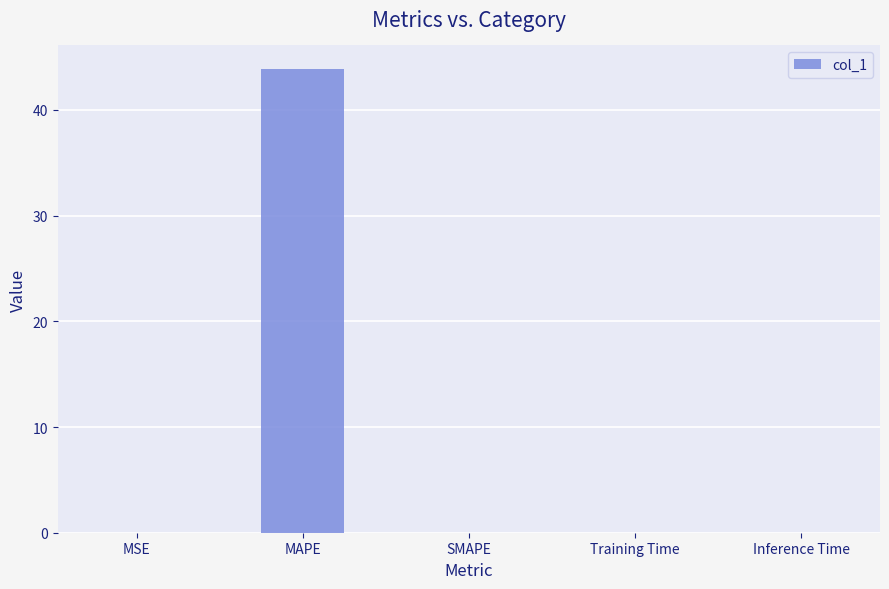

What is the greatest value displayed?

43.9